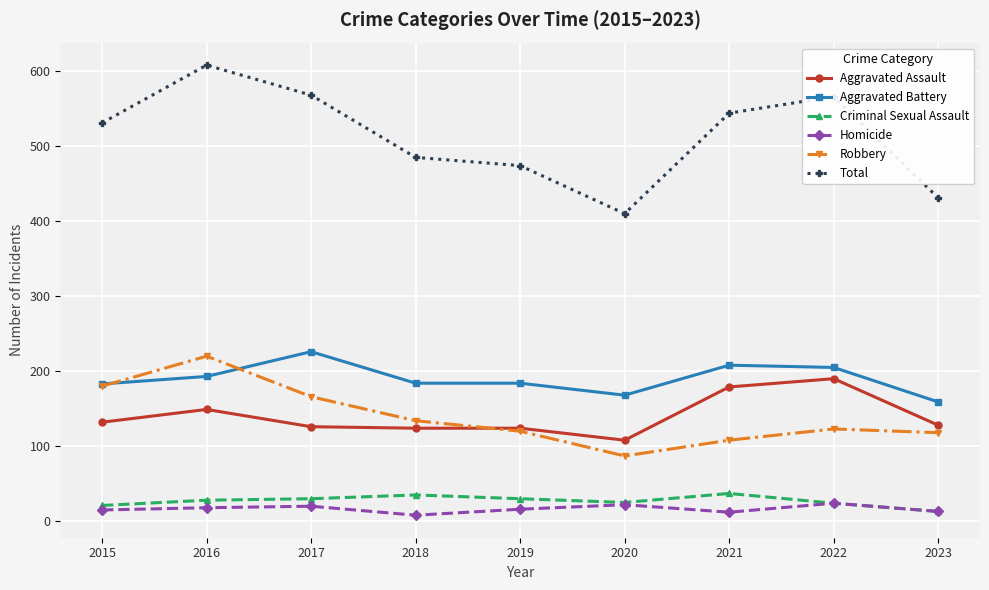

Where is Aggravated Battery nearest to the value 192?

2016